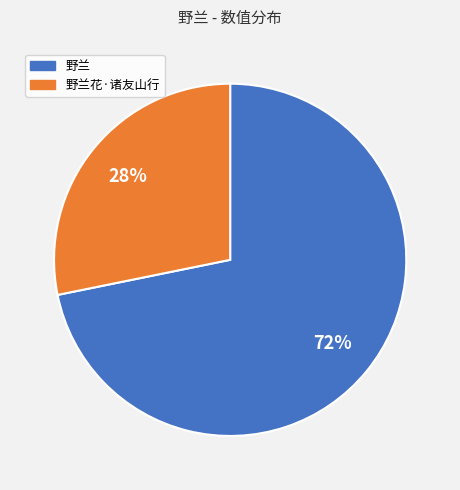

Is there any slice that represents more than half of the pie?

Yes